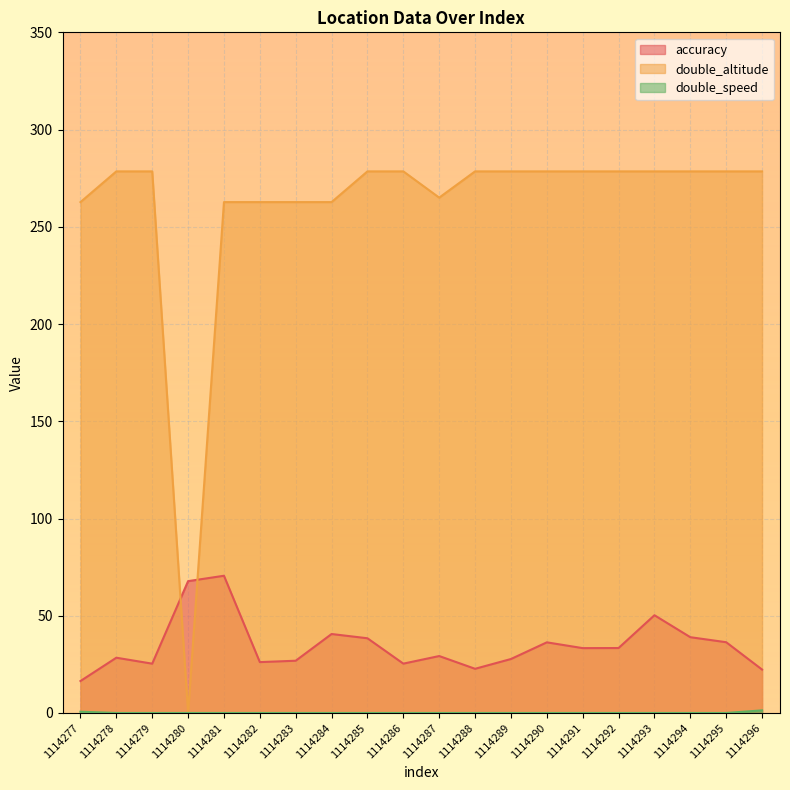

What are all the series names shown in the legend?

accuracy, double_altitude, double_speed